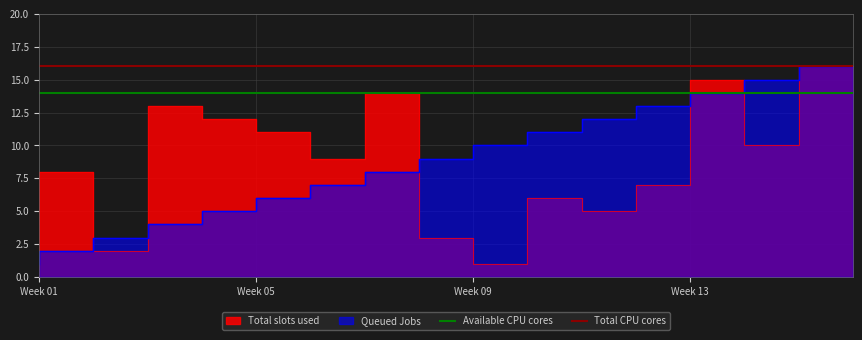

What is the approximate value of Total CPU cores at Week 01?

16